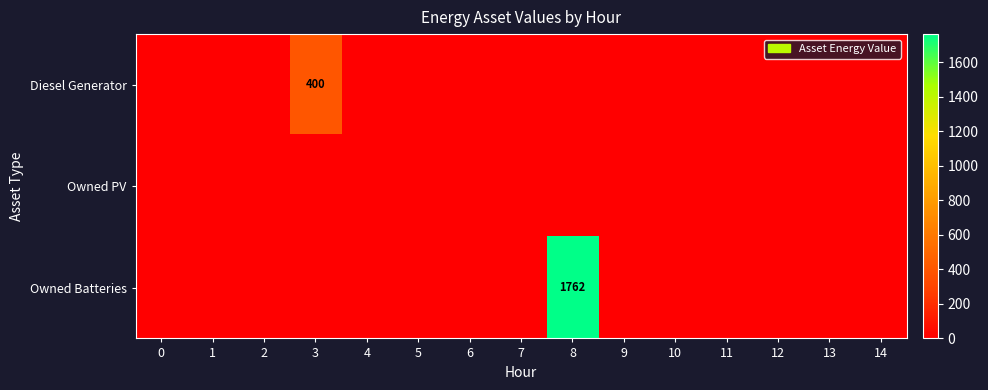

At how many categories does at least one series exceed 861?

1